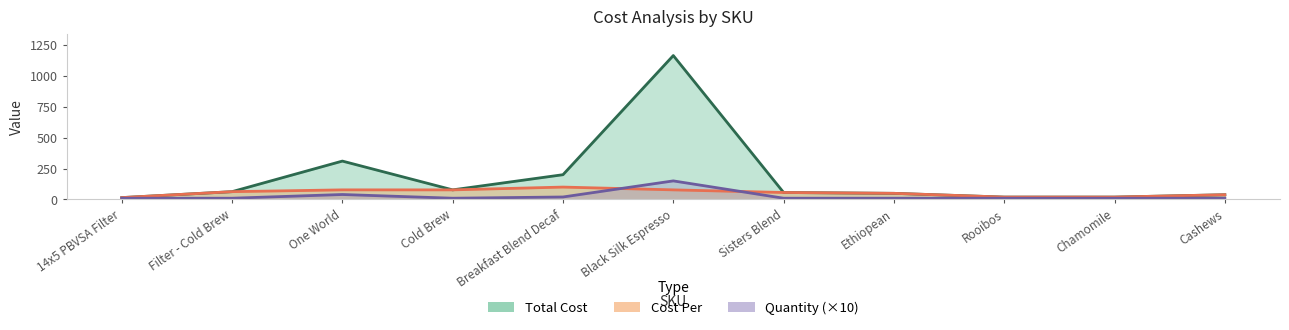

True or false: Total Cost and Quantity cross at least once.

False